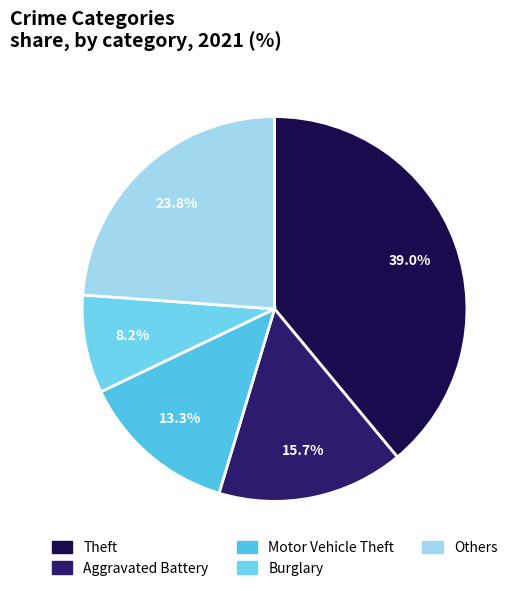

Which category has the biggest portion of the pie?

Theft